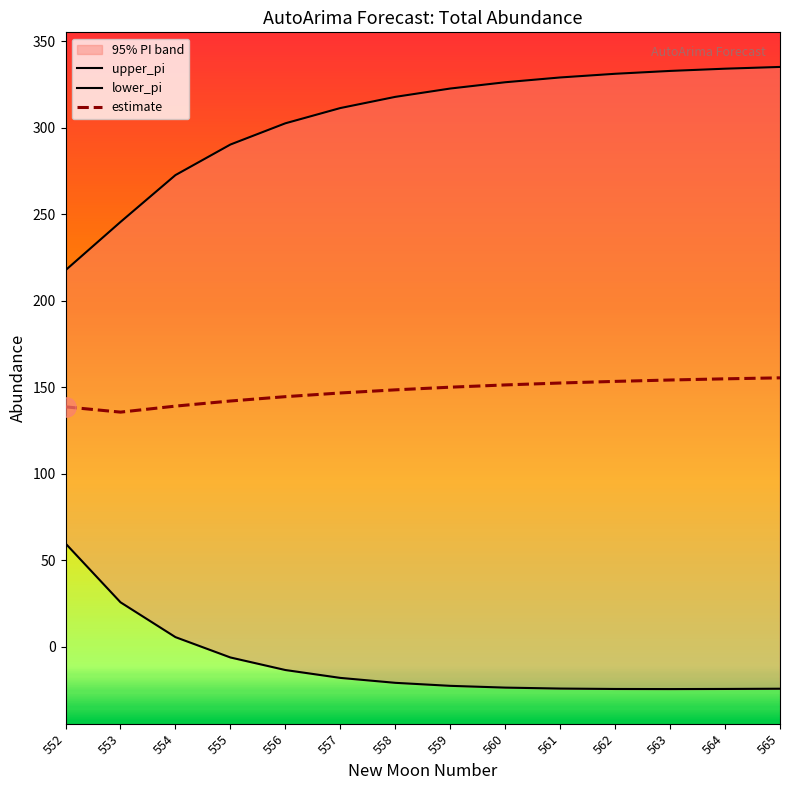

What is the spread (max minus min) of values at 554?

267.0